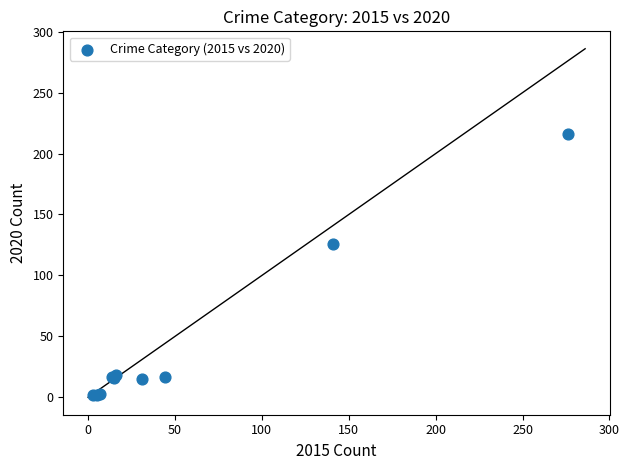

What Y value in the scatter plot is closest to 109?

126